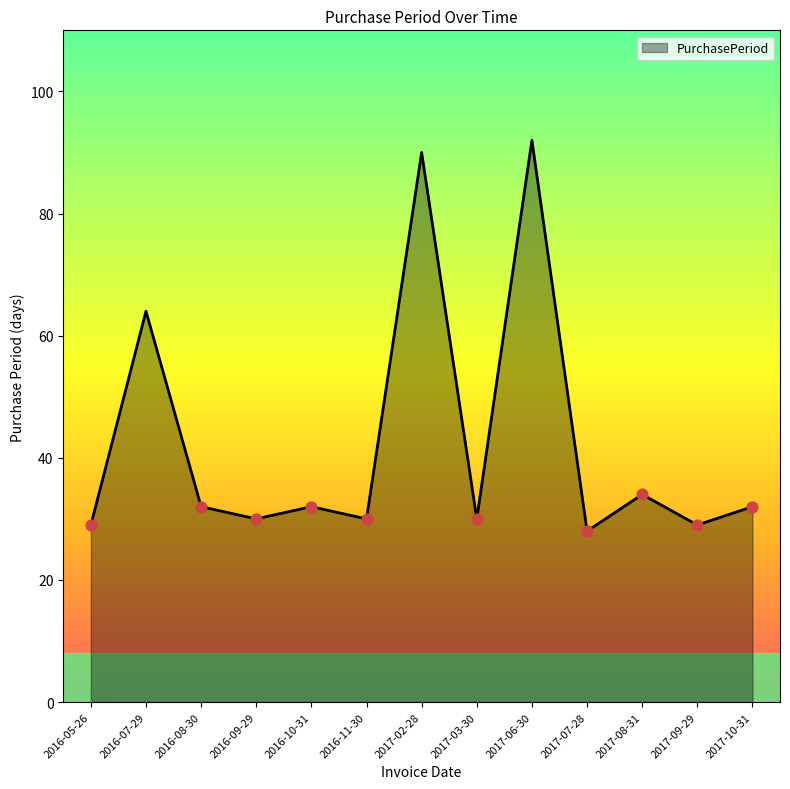

What is the change in value from 2016-10-31 to 2017-07-28?

-4